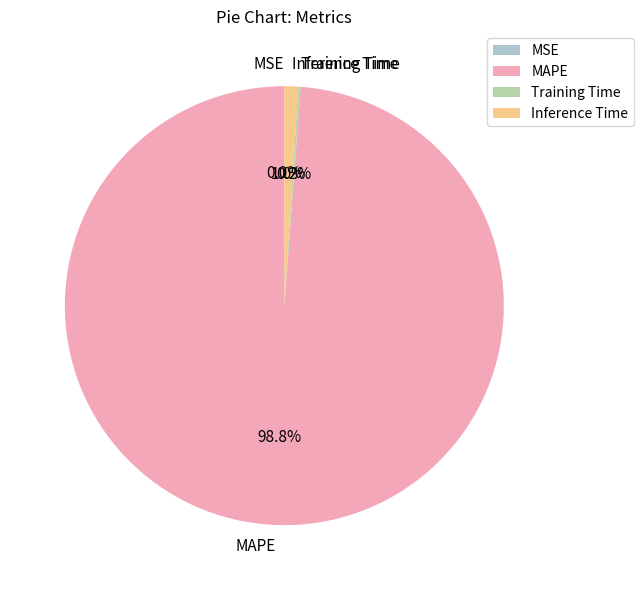

Which category accounts for the majority?

MAPE